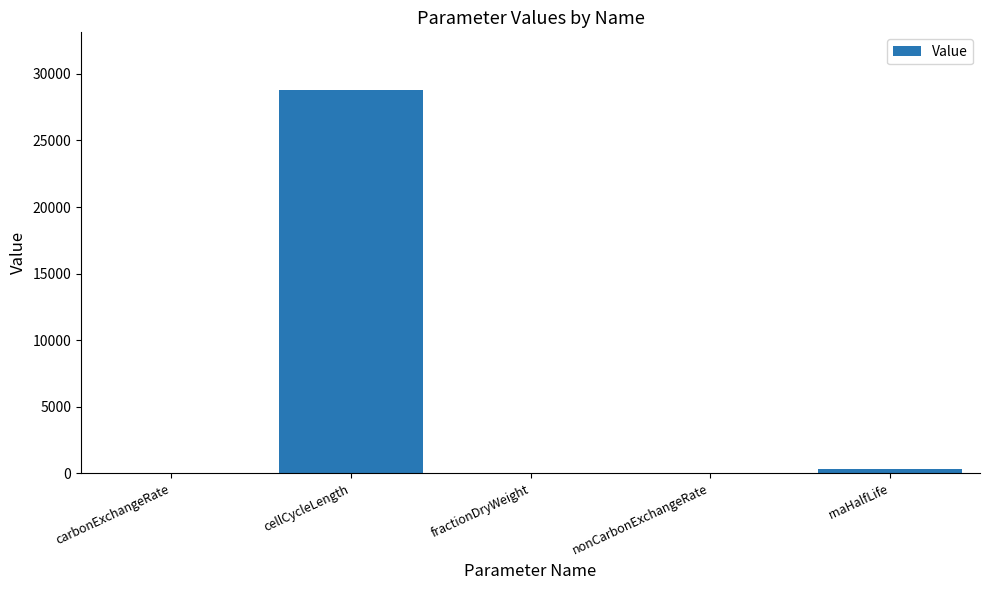

Between rnaHalfLife and nonCarbonExchangeRate, which is larger?

rnaHalfLife